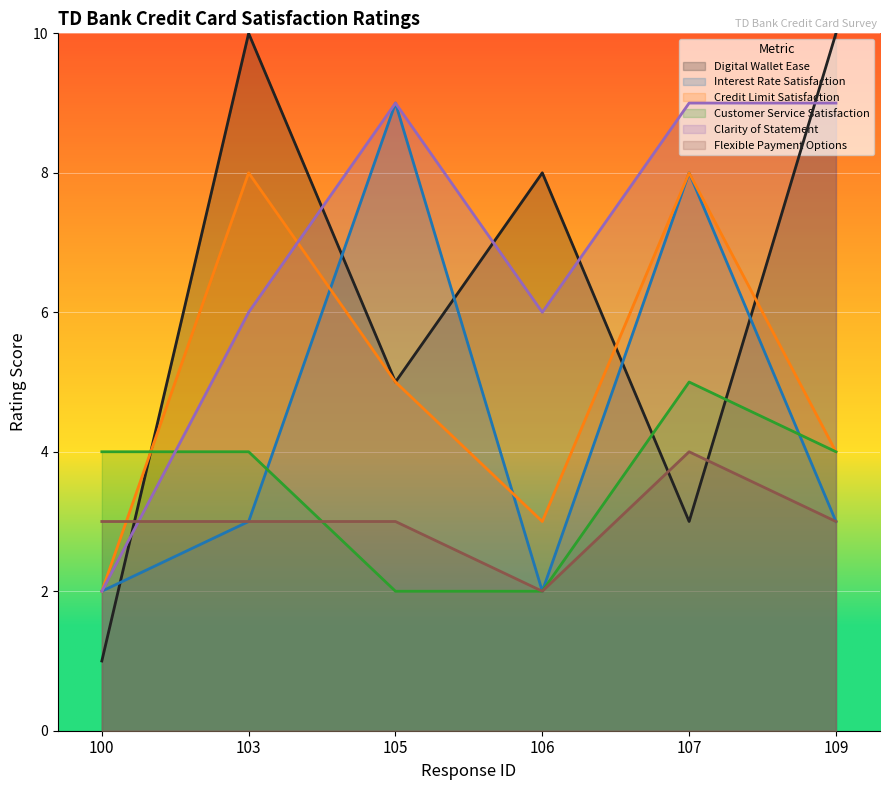

What are all the series names shown in the legend?

Digital Wallet Ease, Interest Rate Satisfaction, Credit Limit Satisfaction, Customer Service Satisfaction, Clarity of Statement, Flexible Payment Options